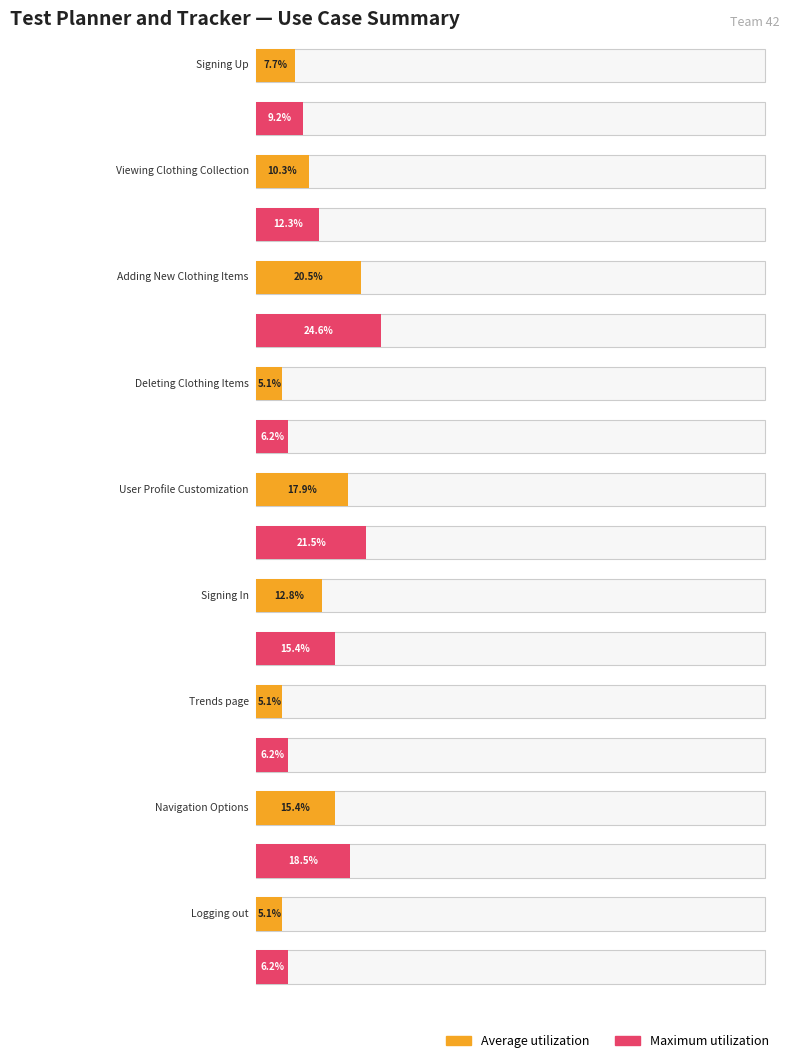

What is the label of the 1st bar from the left?

Signing Up